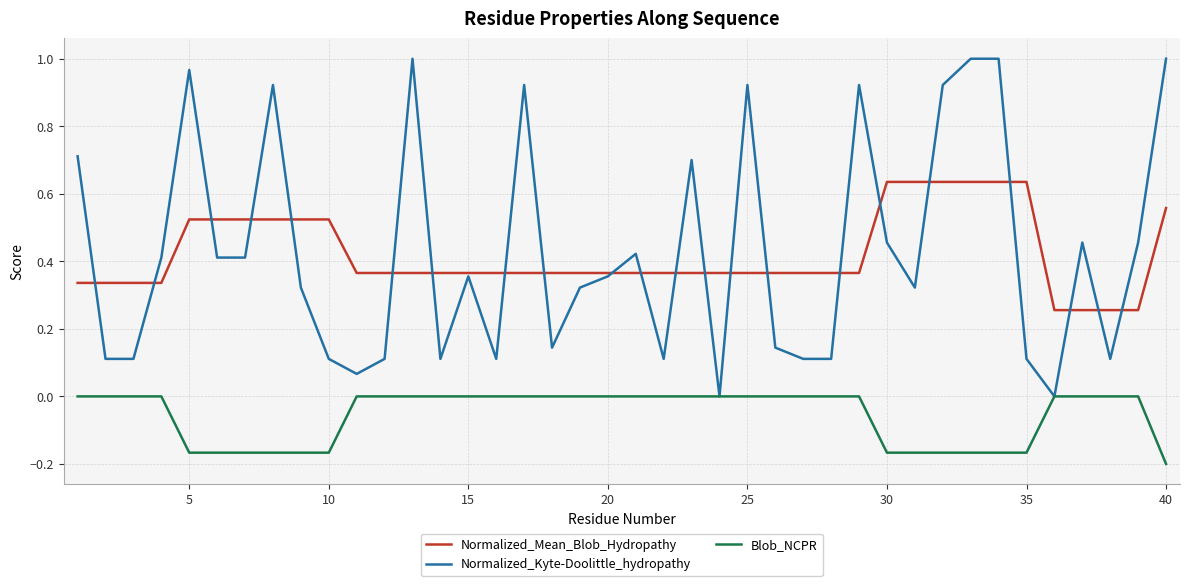

True or false: Normalized_Mean_Blob_Hydropathy and Blob_NCPR cross at least once.

False